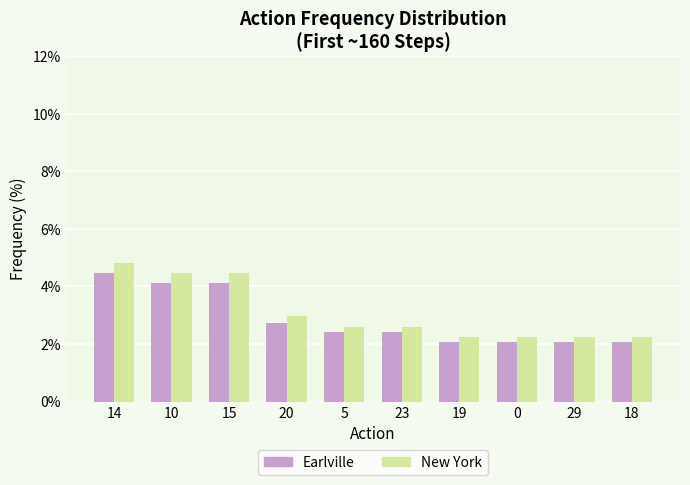

What is the value of the Earlville bar at the 3rd from the left?

4.1